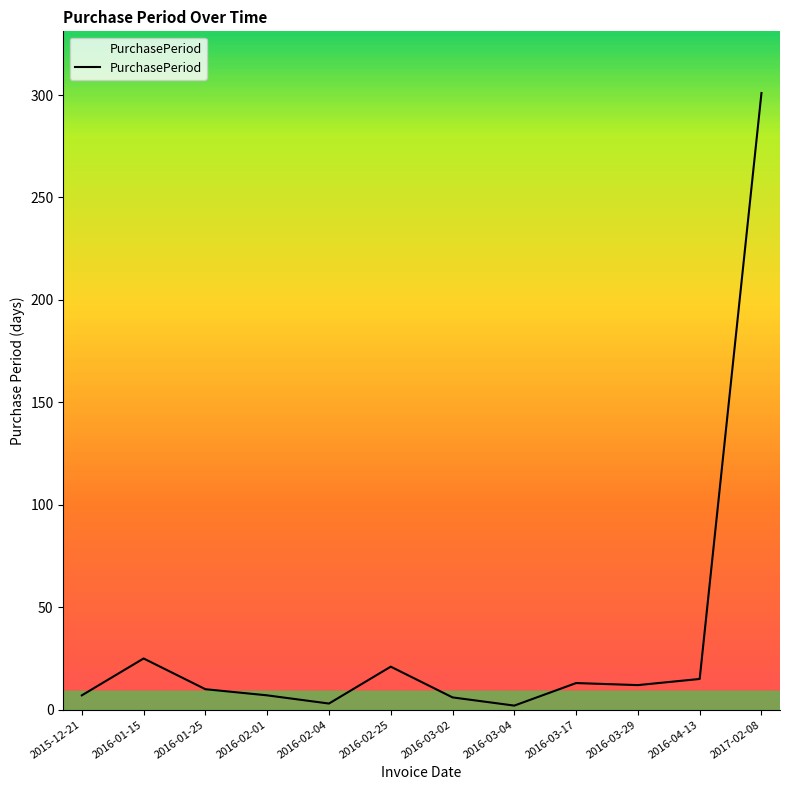

The chart shows a value of 7 at 2016-02-01. True or false?

True